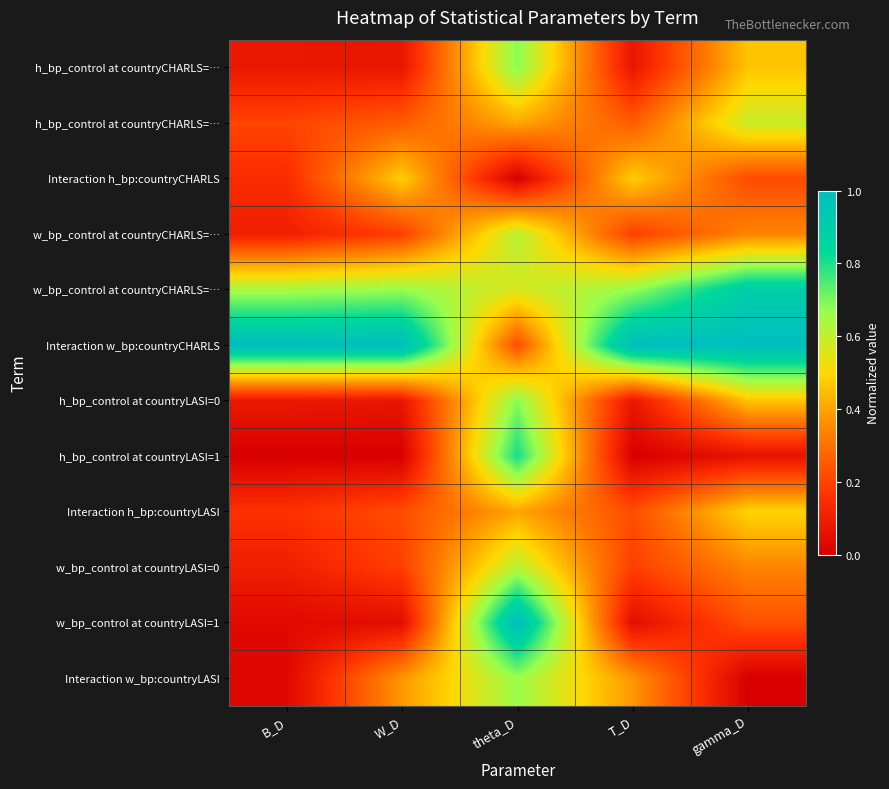

At how many categories does at least one series exceed 0?

5